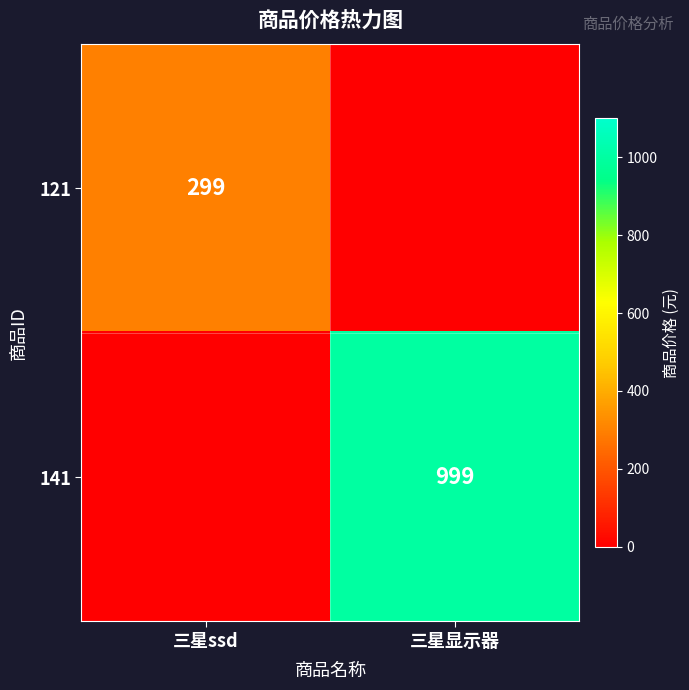

Is the value of 141 at 三星显示器 greater than the value of 121 at 三星ssd?

Yes